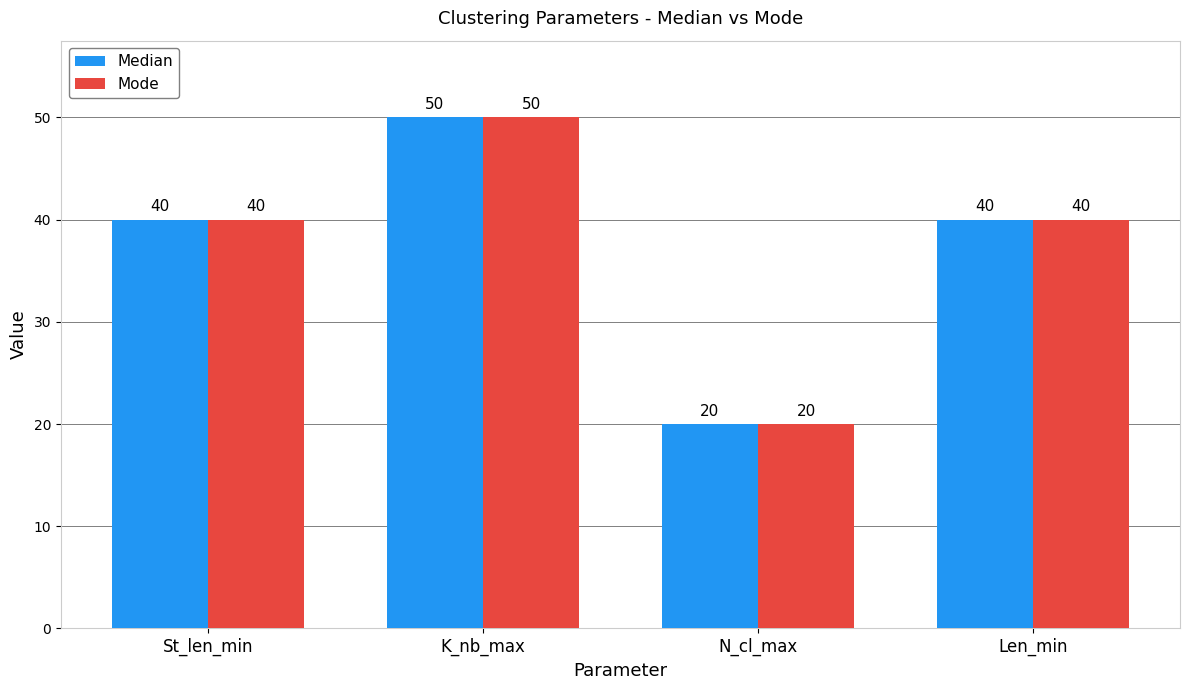

What is the average value of the Median series?

38